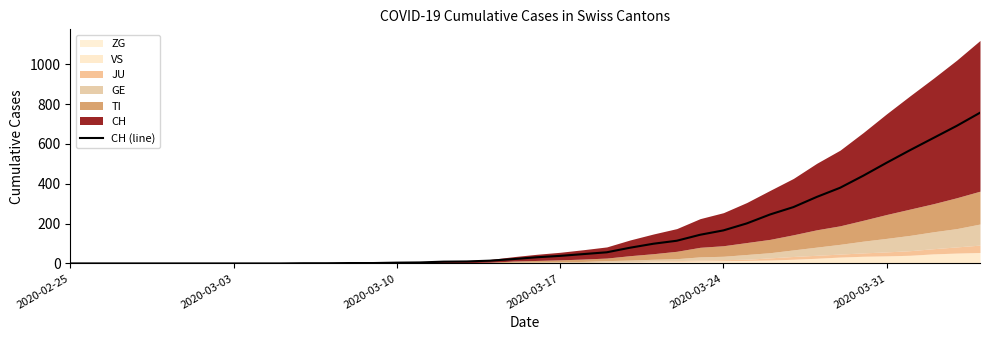

Is it true that CH (line) equals 0 at 2020-02-25?

True